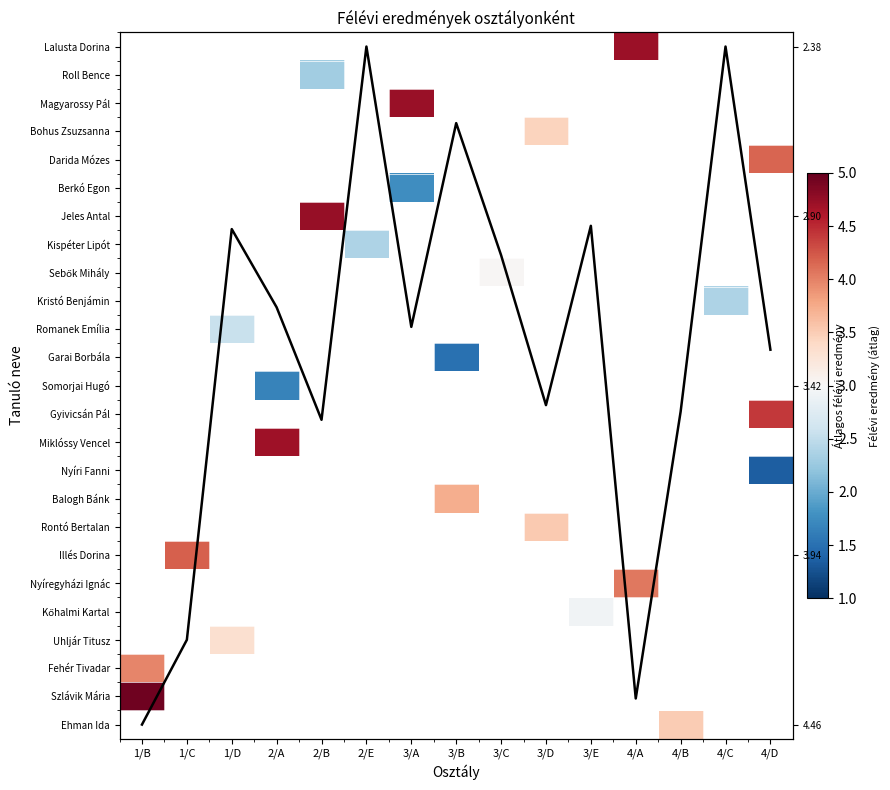

What is the smallest value displayed?

1.4